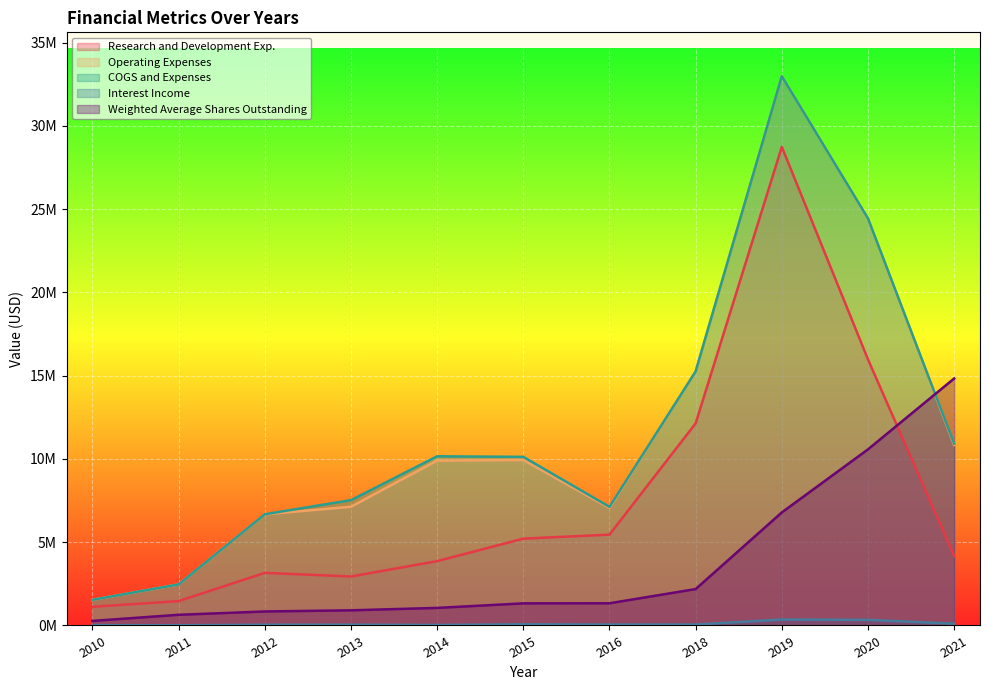

How many lines are shown in the chart?

5